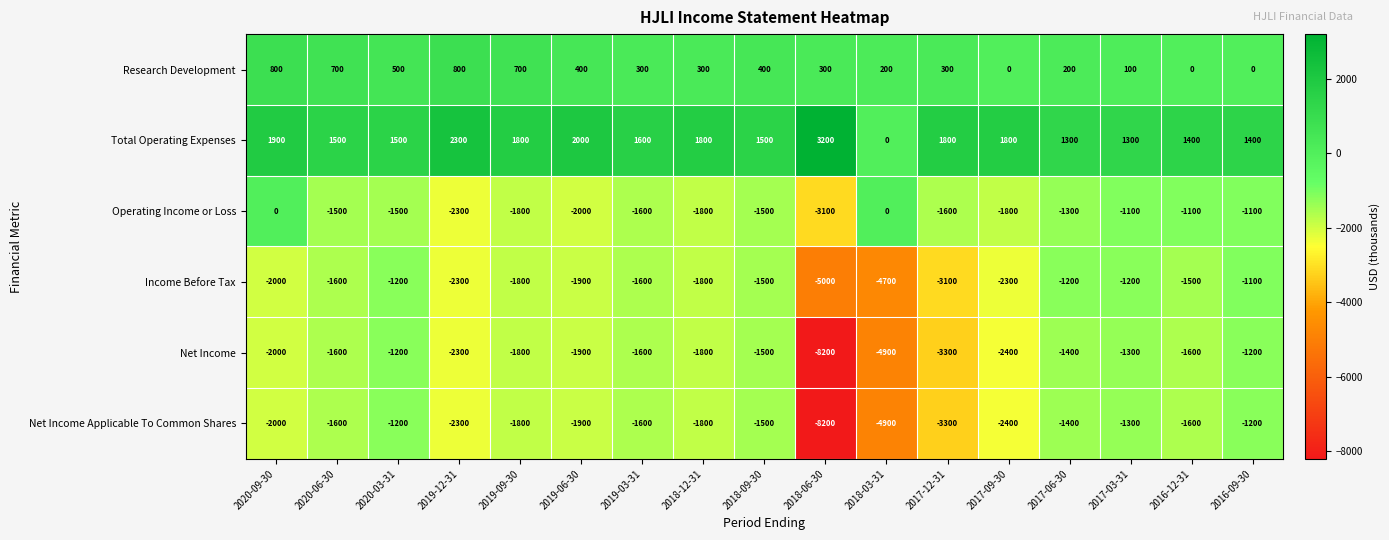

Count the number of categories in the chart.

17